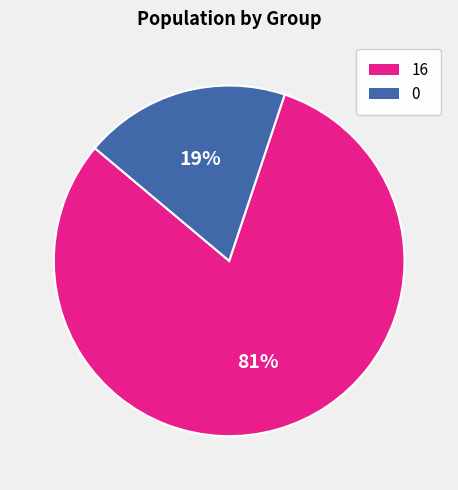

Do 16 and 0 together represent more than half of the pie?

Yes